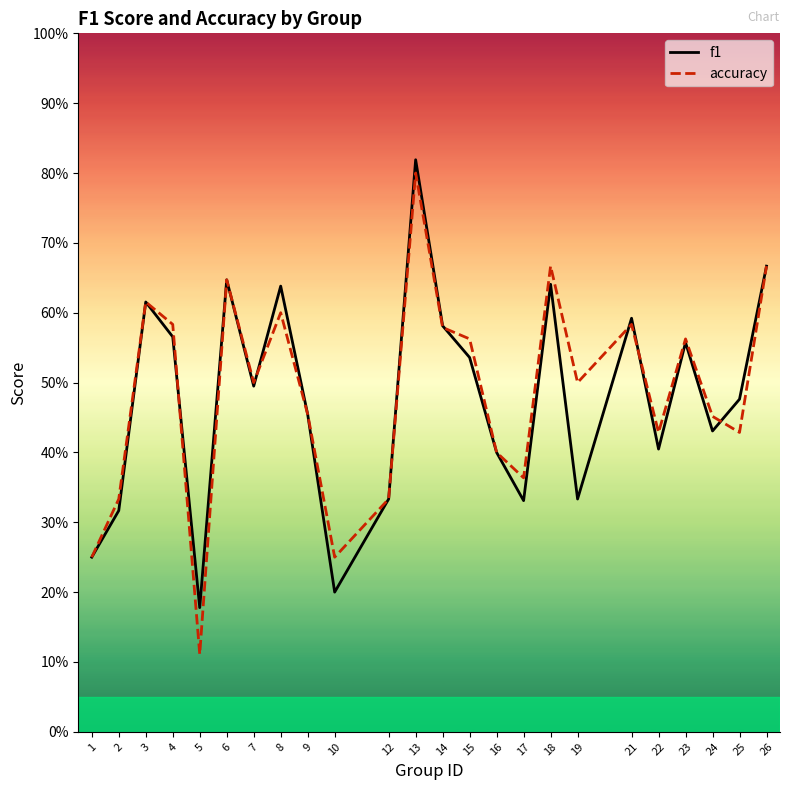

Which category has the lowest value across all series?

5